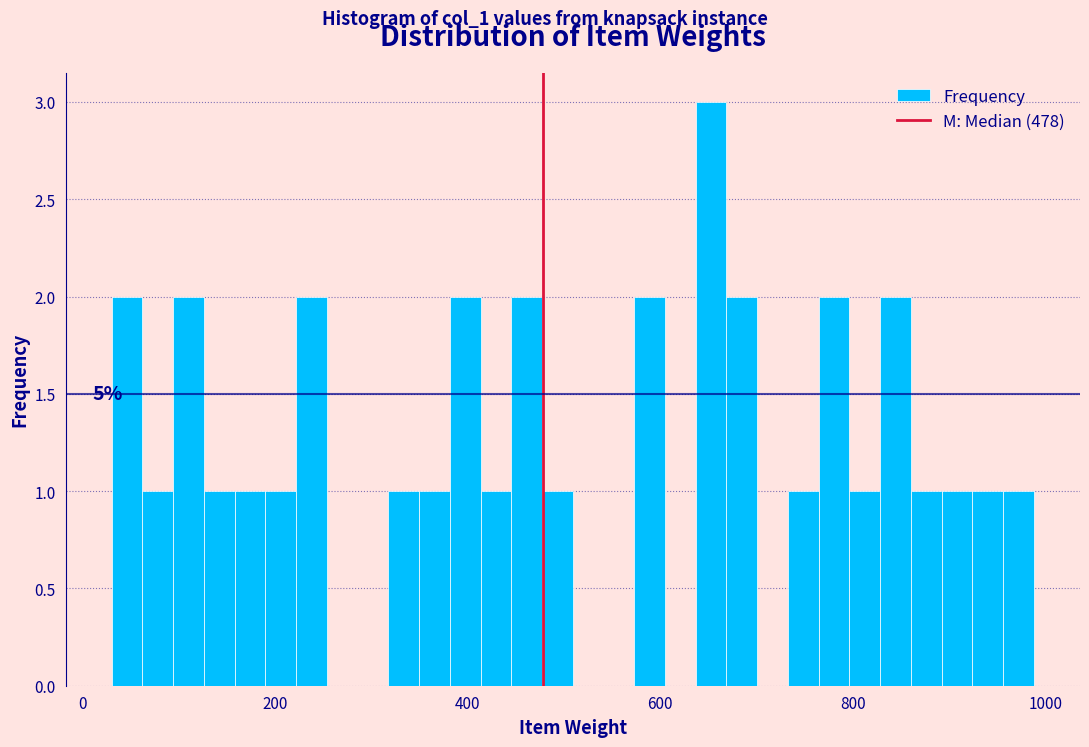

Read against the x-axis, roughly where is the centre of the tallest bar?

660